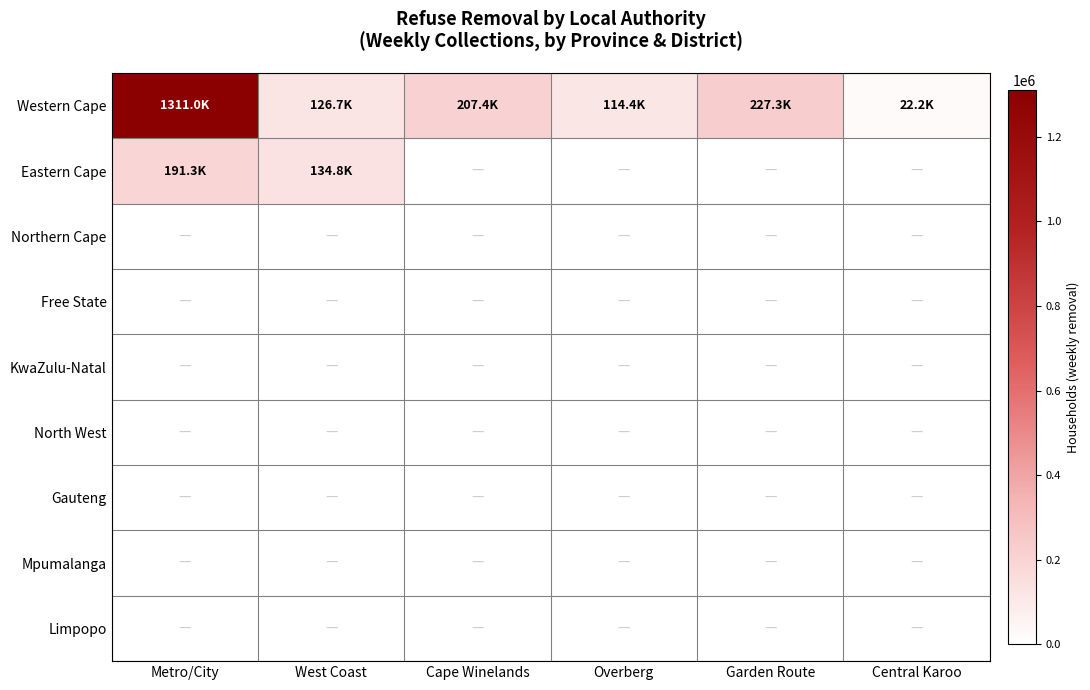

How many positive values does the Eastern Cape series have?

2